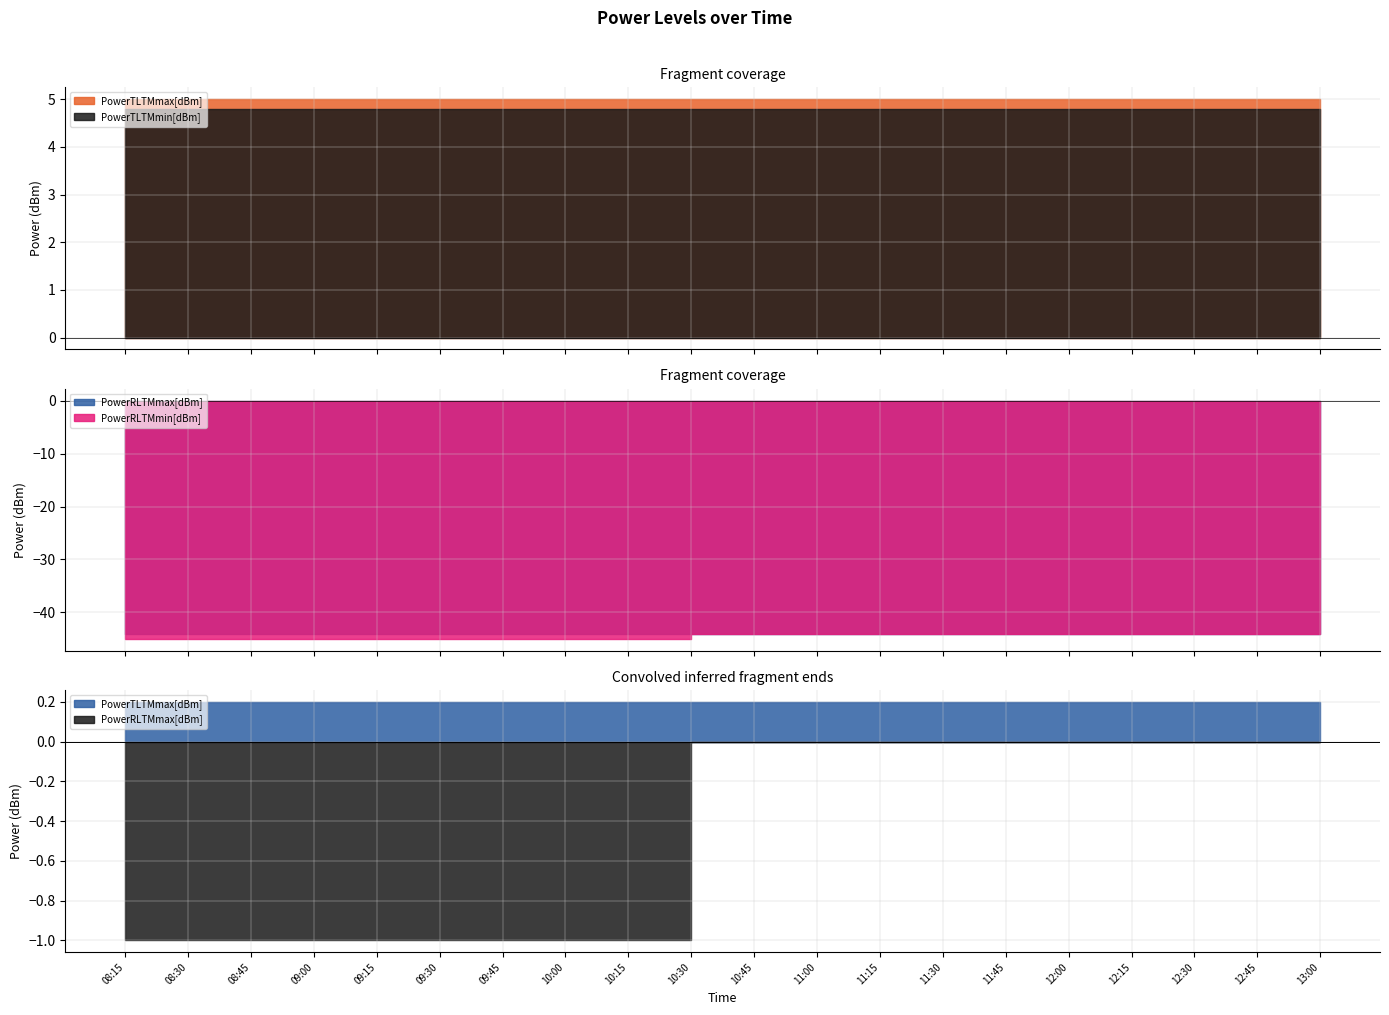

At which category is the sum across all series the highest?

10:30